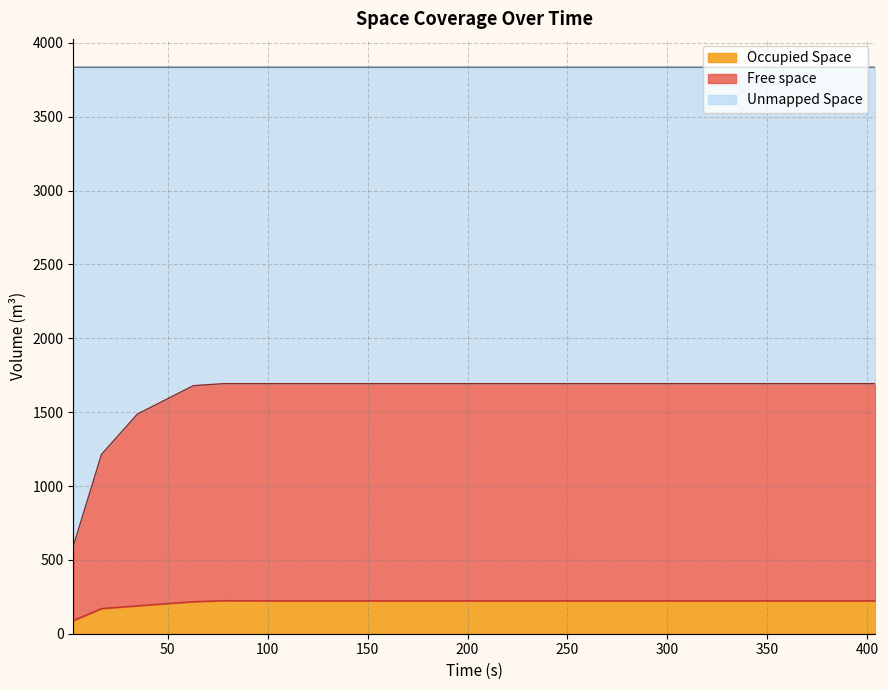

What is the maximum value for Occupied Space?

223.9